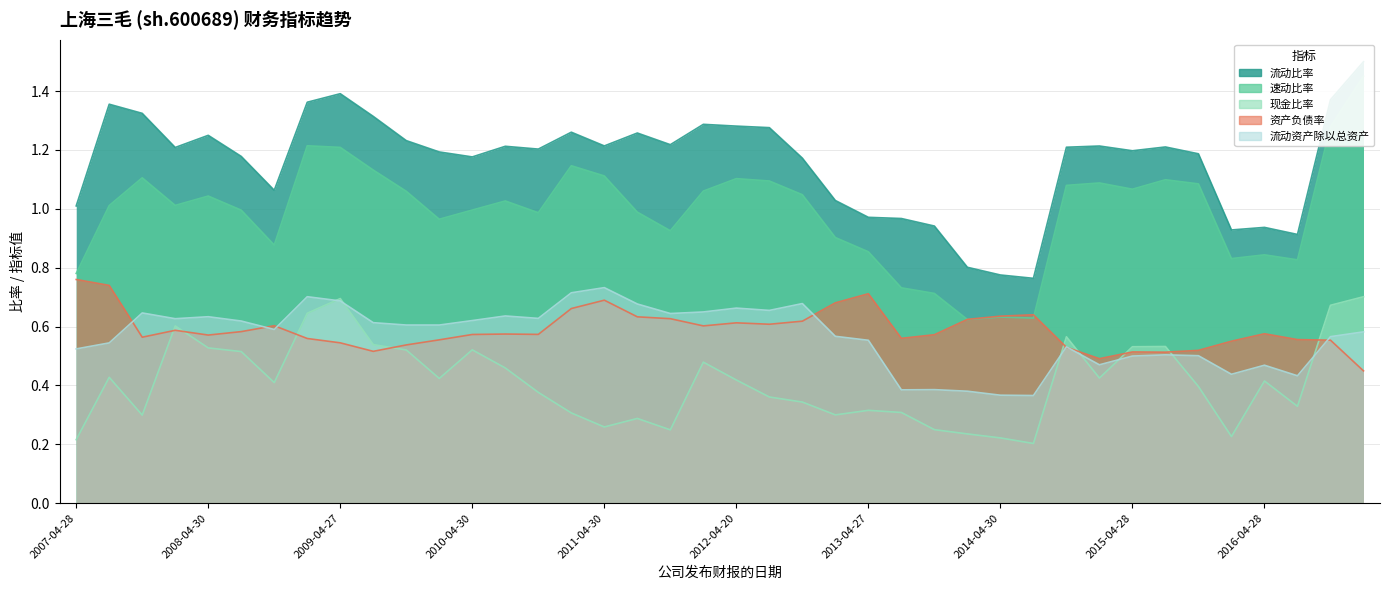

At which category is the sum across all series the highest?

2017-03-25